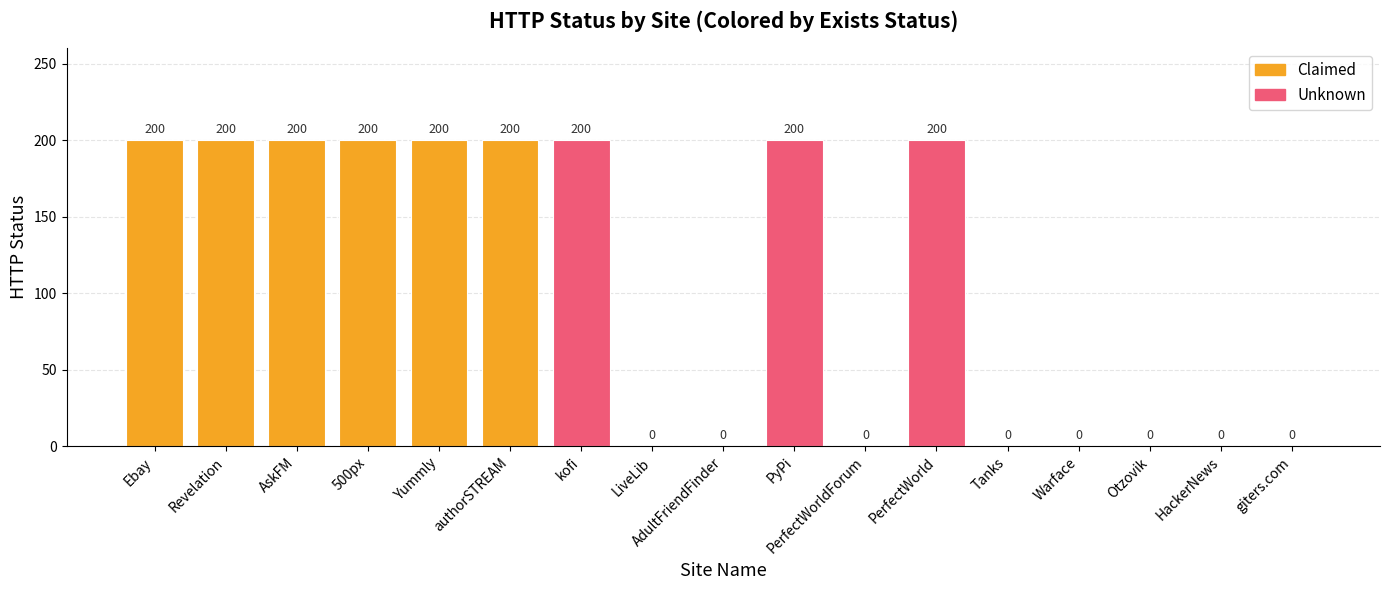

The value at PyPi is 200. True or false?

True